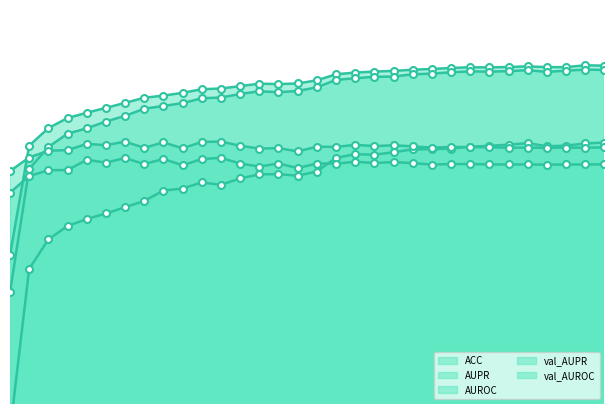

Rank the series by their maximum value, from highest to lowest.

AUPR, AUROC, val_AUPR, ACC, val_AUROC